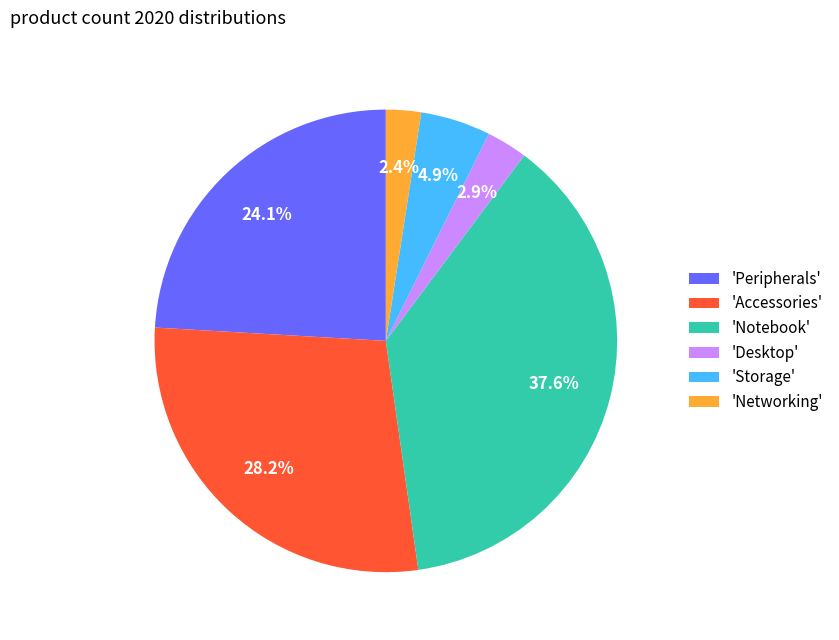

Does any single category account for the majority?

No